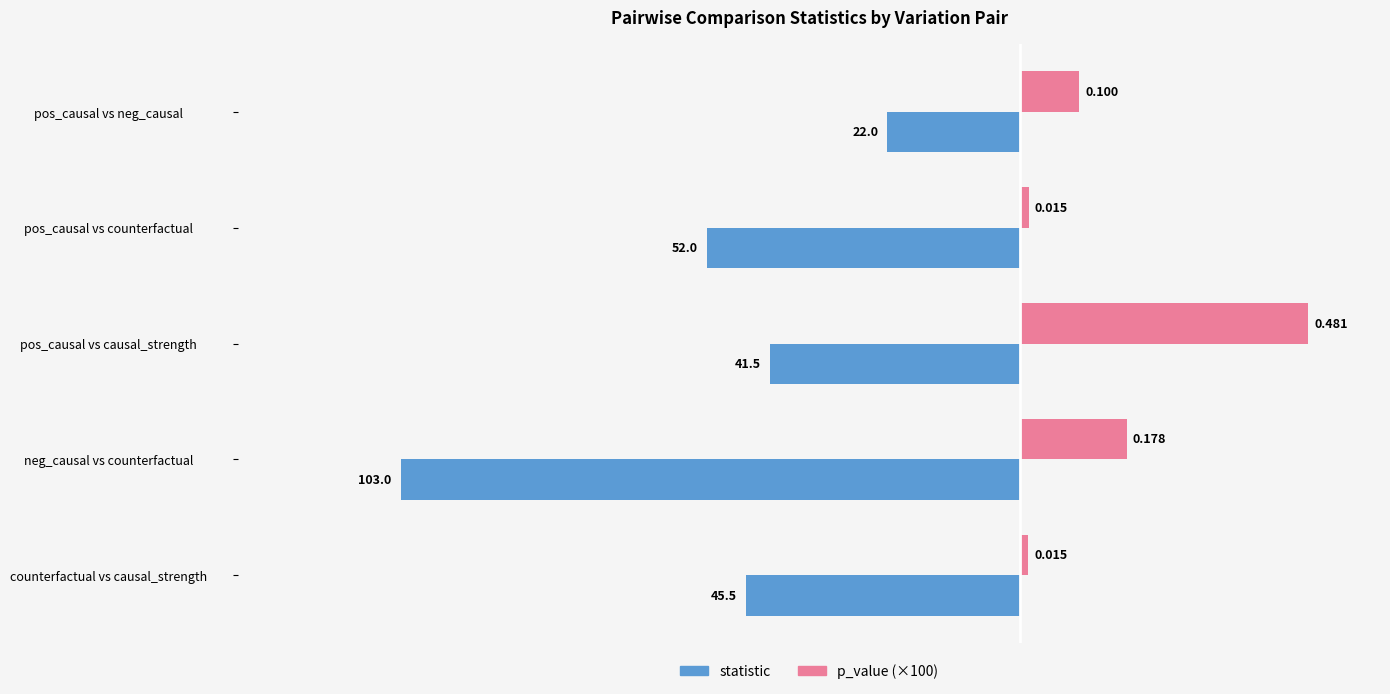

Which series has the widest spread of values?

statistic